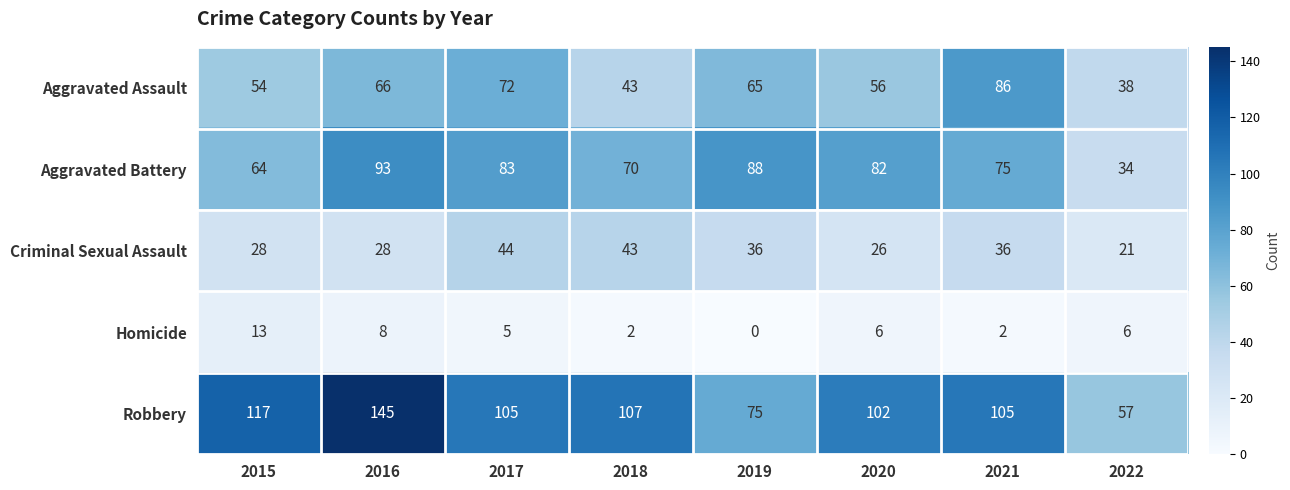

What is the difference between the highest and lowest values at 2016?

137